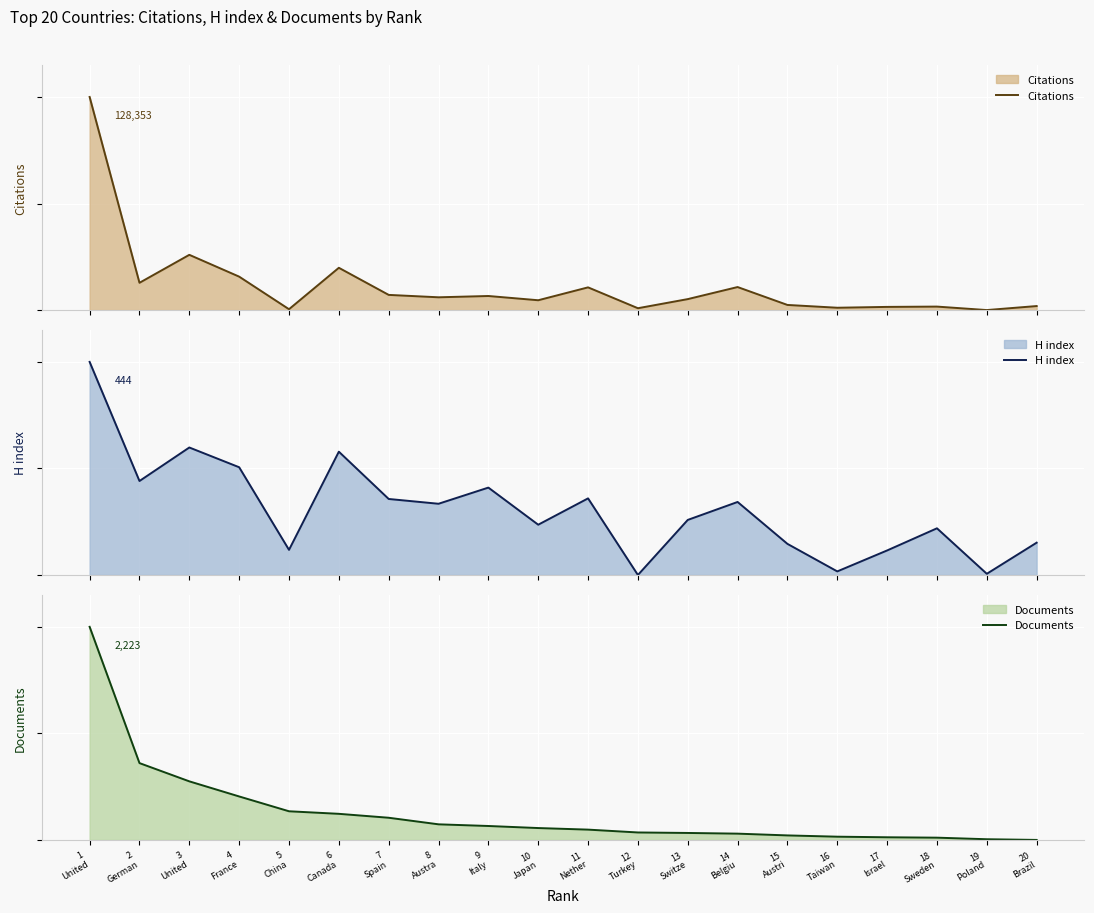

At which label does Documents reach its peak?

1
United